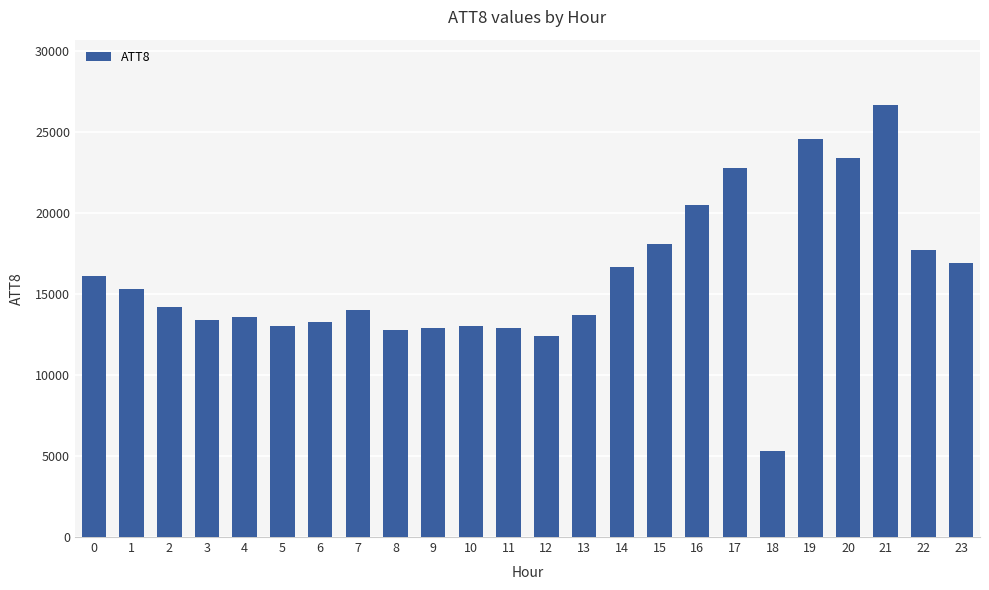

What is the approximate value at 6, to the nearest 50?

13300